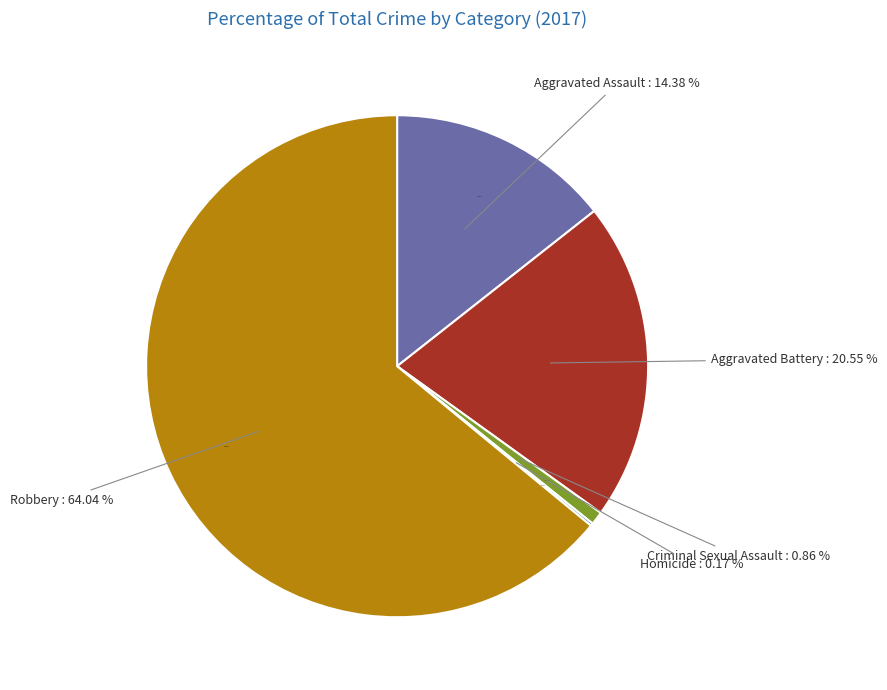

Rank the categories by value from highest to lowest.

Robbery, Aggravated Battery, Aggravated Assault, Criminal Sexual Assault, Homicide